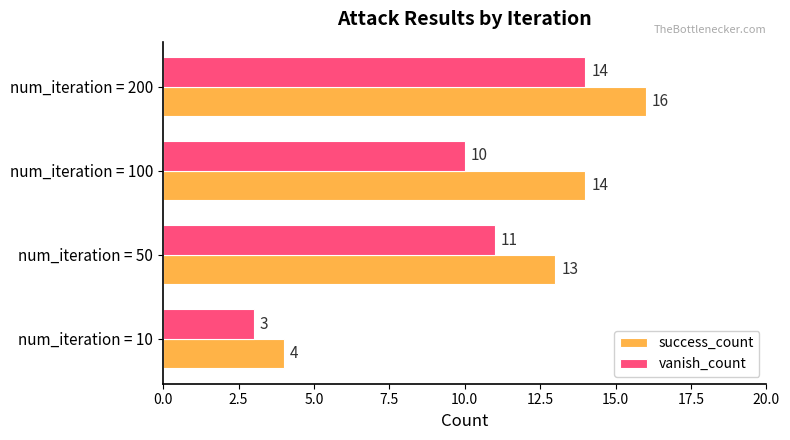

What is the difference between the vanish_count values at num_iteration = 10 and num_iteration = 100?

7